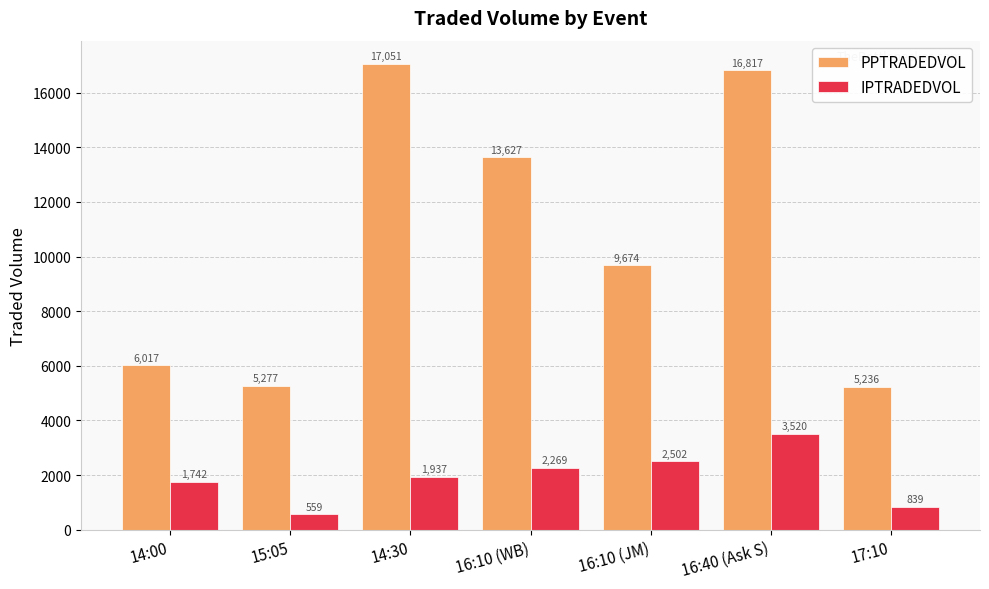

Rank the categories by PPTRADEDVOL value from highest to lowest.

14:30, 16:40 (Ask S), 16:10 (WB), 16:10 (JM), 14:00, 15:05, 17:10